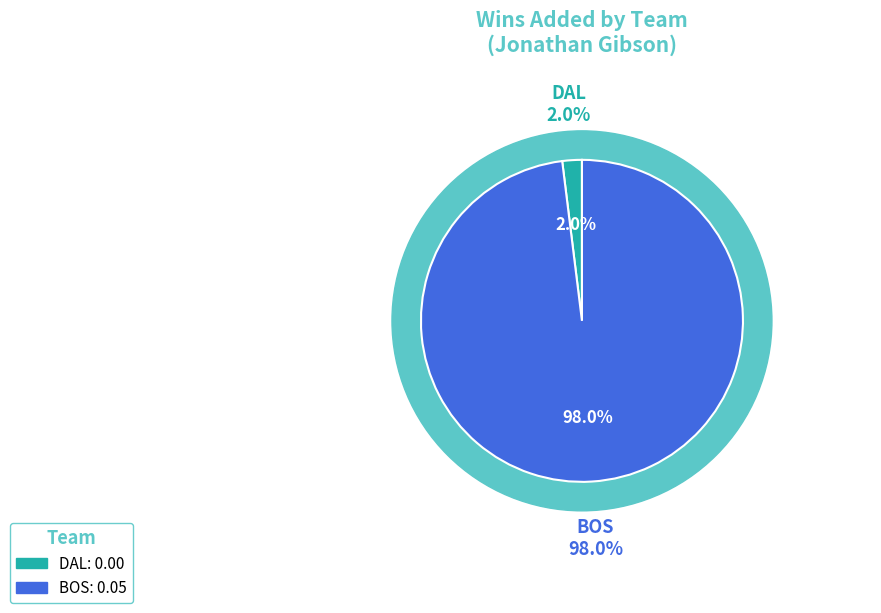

To the nearest percent, what is the average slice percentage?

50%